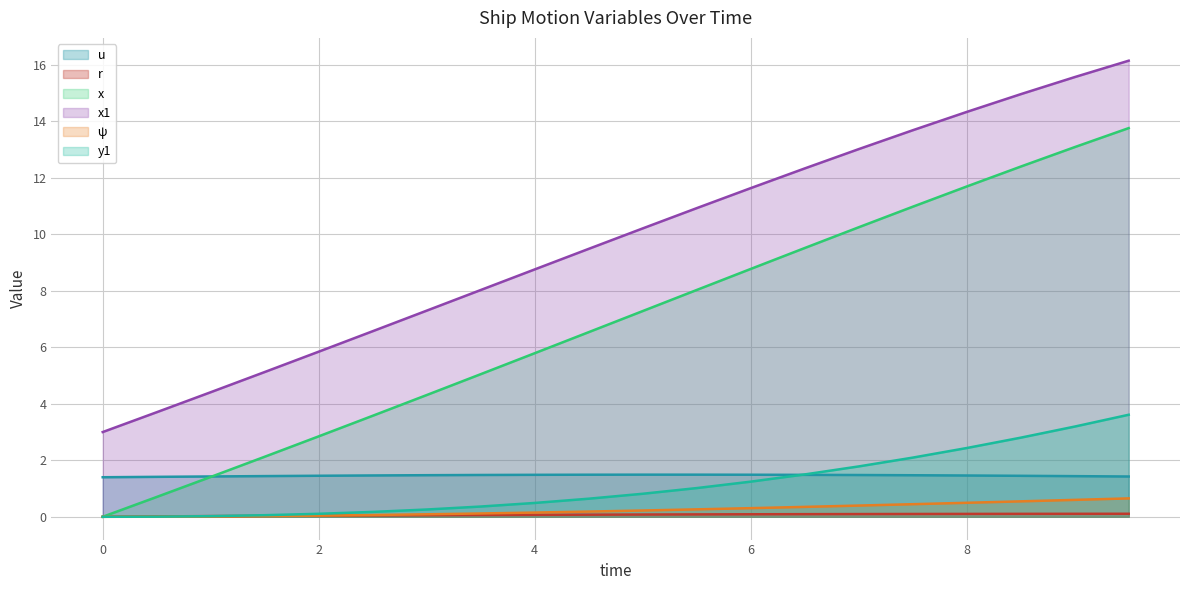

What is the approximate value of x1 at 7.0?

13.0